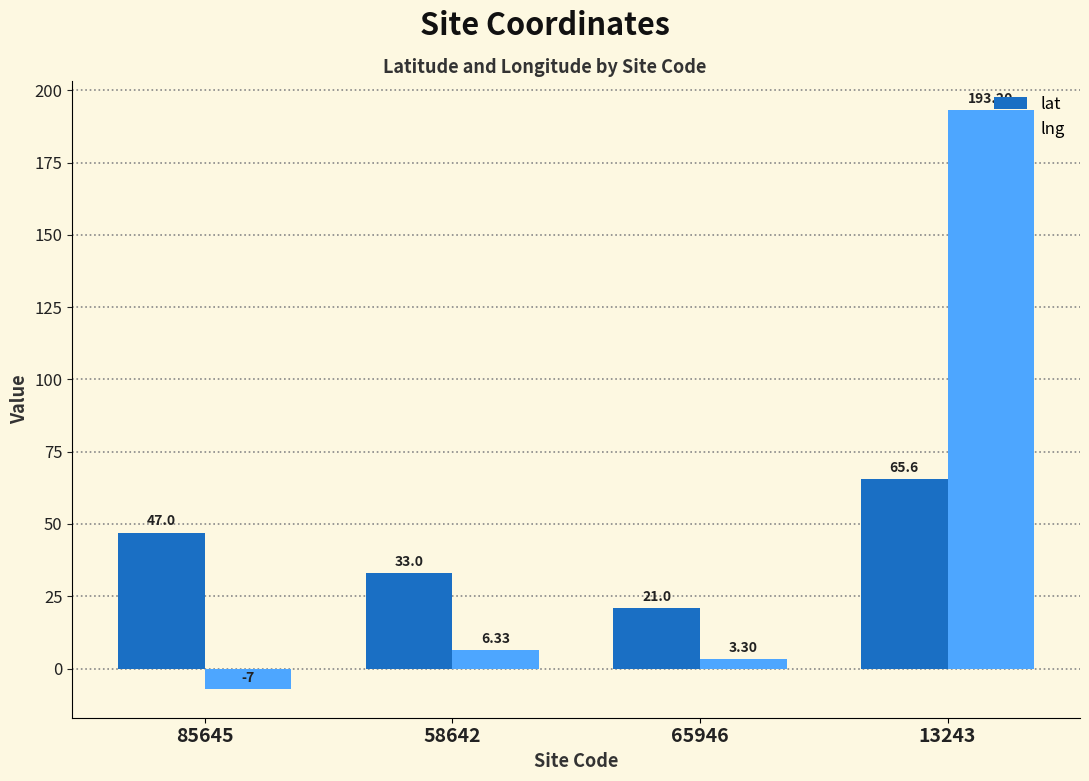

Which series changed the most between 85645 and 58642?

lat